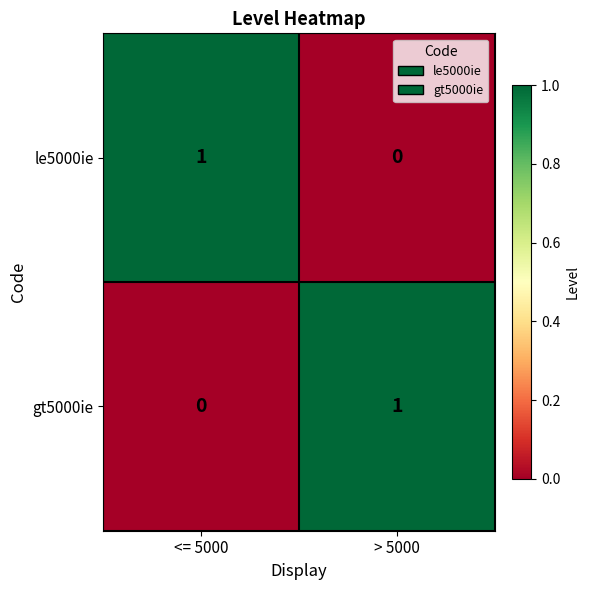

Where is le5000ie nearest to the value 0?

> 5000